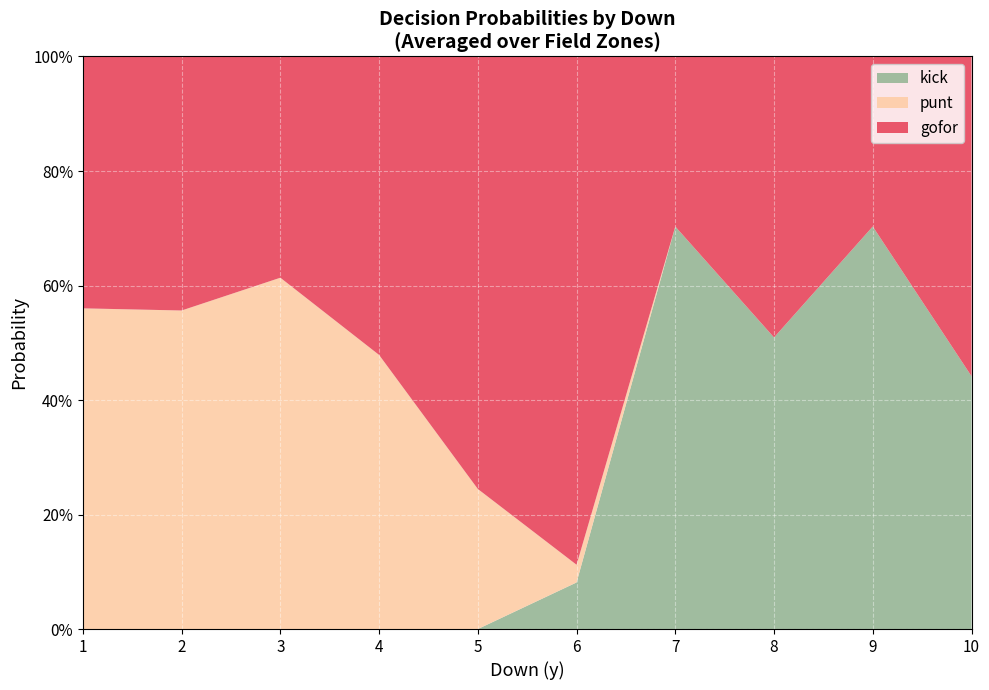

True or false: gofor has more than 0 points higher than both neighbors.

True